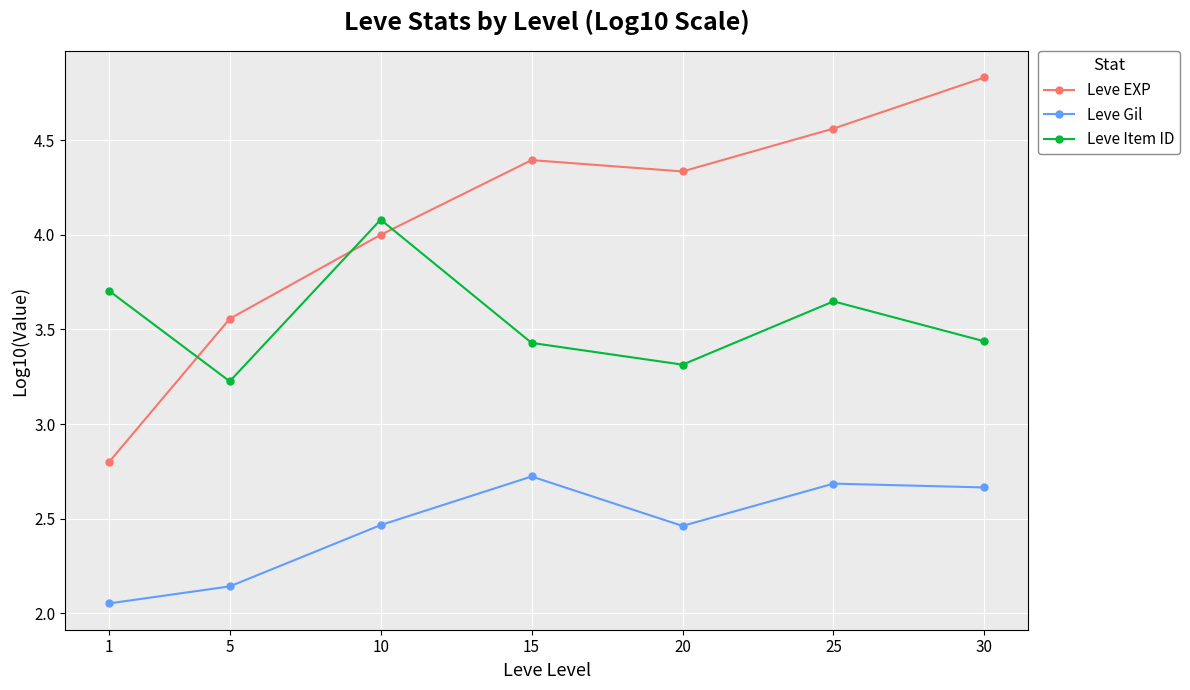

Which label corresponds to the largest value in the chart?

30